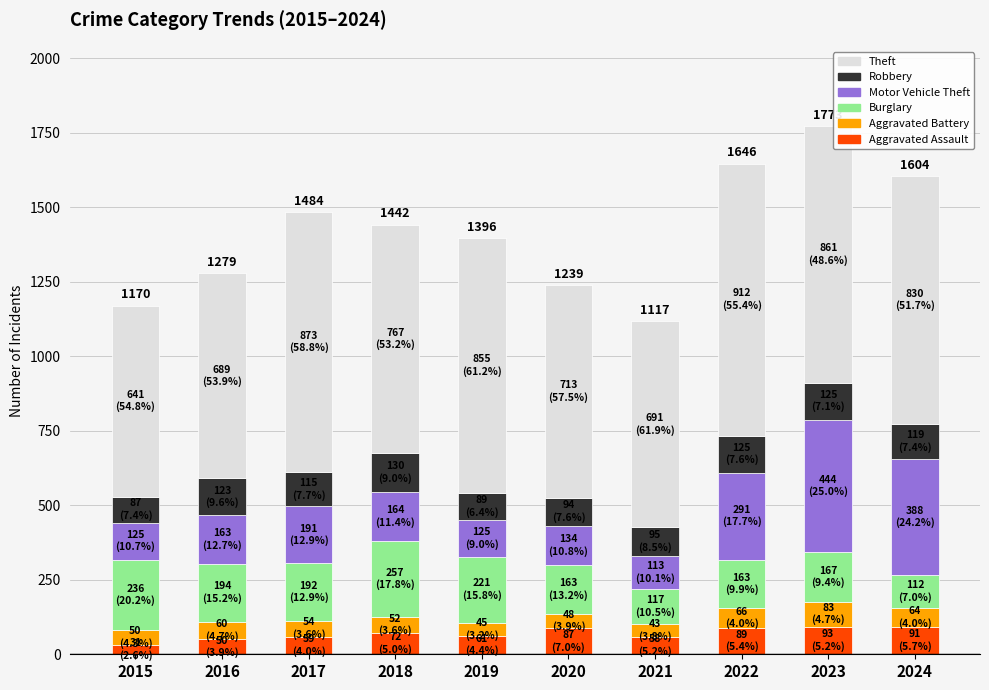

What are all the series names shown in the legend?

Theft, Robbery, Motor Vehicle Theft, Burglary, Aggravated Battery, Aggravated Assault